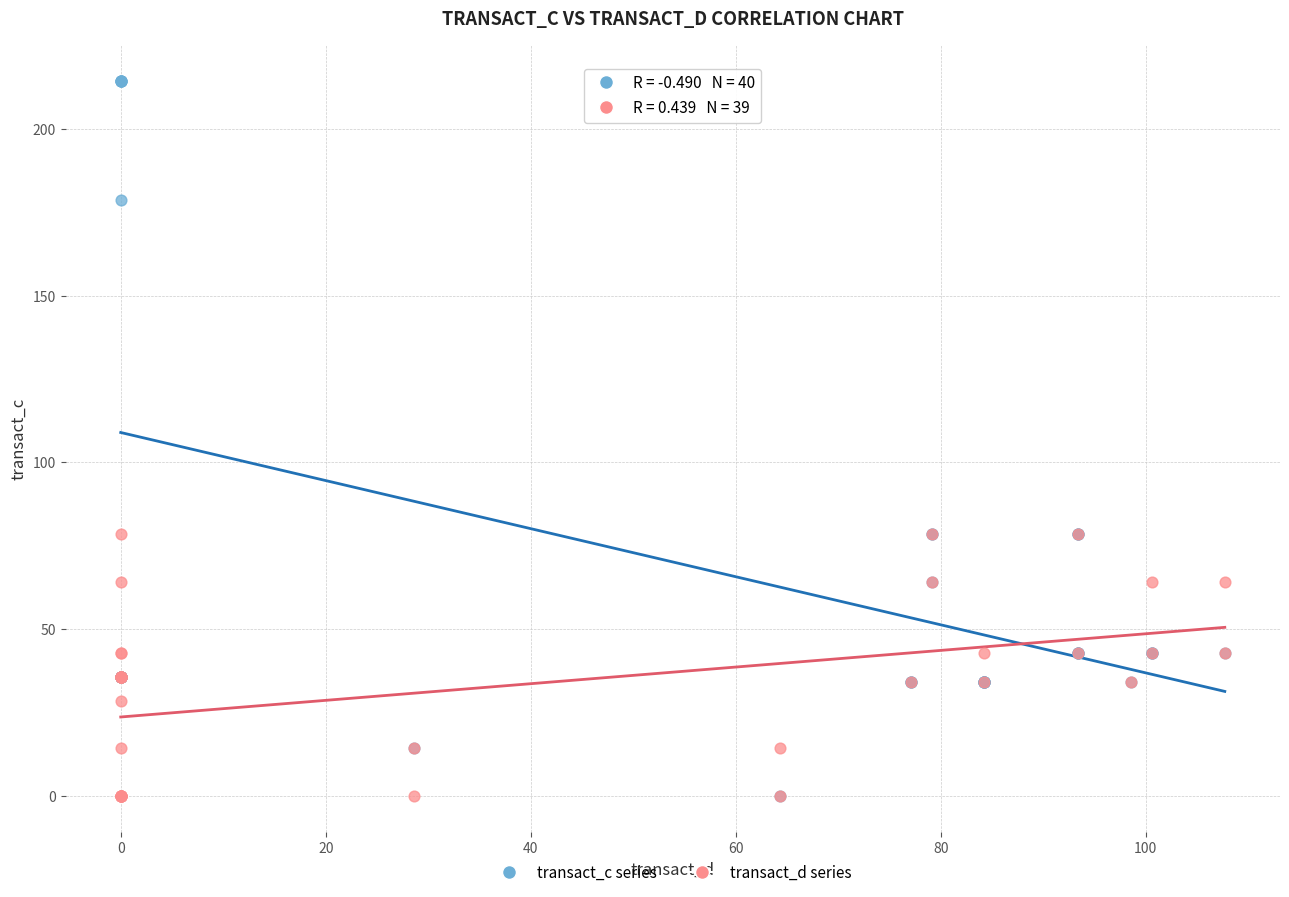

Which series contains the highest Y value?

transact_c series